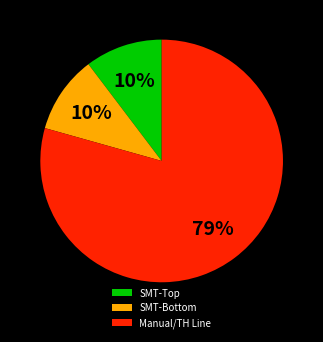

What is the majority slice?

Manual/TH Line